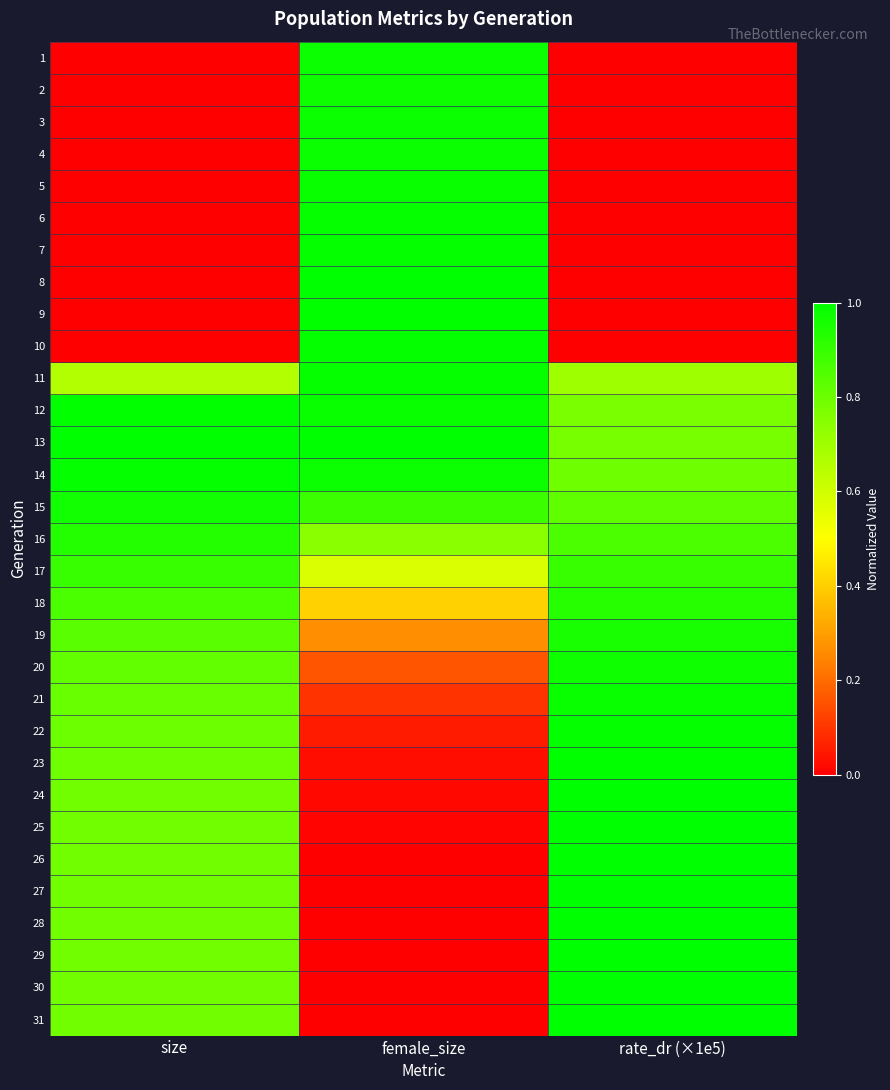

Reading right to left, what are all the values shown in this chart?

1: rate_dr (×1e5)=0.0	female_size=1.0	size=0.0
2: rate_dr (×1e5)=0.0	female_size=1.0	size=0.0
3: rate_dr (×1e5)=0.0	female_size=1.0	size=0.0
4: rate_dr (×1e5)=0.0	female_size=1.0	size=0.0
5: rate_dr (×1e5)=0.0	female_size=1.0	size=0.0
6: rate_dr (×1e5)=0.0	female_size=1.0	size=0.0
7: rate_dr (×1e5)=0.0	female_size=1.0	size=0.0
8: rate_dr (×1e5)=0.0	female_size=1.0	size=0.0
9: rate_dr (×1e5)=0.0	female_size=1.0	size=0.0
10: rate_dr (×1e5)=0.0	female_size=1.0	size=0.0
11: rate_dr (×1e5)=0.7	female_size=1.0	size=0.7
12: rate_dr (×1e5)=0.8	female_size=1.0	size=1.0
13: rate_dr (×1e5)=0.8	female_size=1.0	size=1.0
14: rate_dr (×1e5)=0.8	female_size=1.0	size=1.0
15: rate_dr (×1e5)=0.8	female_size=0.9	size=1.0
16: rate_dr (×1e5)=0.9	female_size=0.7	size=0.9
17: rate_dr (×1e5)=0.9	female_size=0.6	size=0.9
18: rate_dr (×1e5)=0.9	female_size=0.4	size=0.9
19: rate_dr (×1e5)=1.0	female_size=0.3	size=0.8
20: rate_dr (×1e5)=1.0	female_size=0.2	size=0.8
21: rate_dr (×1e5)=1.0	female_size=0.1	size=0.8
22: rate_dr (×1e5)=1.0	female_size=0.1	size=0.8
23: rate_dr (×1e5)=1.0	female_size=0.0	size=0.8
24: rate_dr (×1e5)=1.0	female_size=0.0	size=0.8
25: rate_dr (×1e5)=1.0	female_size=0.0	size=0.8
26: rate_dr (×1e5)=1.0	female_size=0.0	size=0.8
27: rate_dr (×1e5)=1.0	female_size=0.0	size=0.8
28: rate_dr (×1e5)=1.0	female_size=0.0	size=0.8
29: rate_dr (×1e5)=1.0	female_size=0.0	size=0.8
30: rate_dr (×1e5)=1.0	female_size=0.0	size=0.8
31: rate_dr (×1e5)=1.0	female_size=0.0	size=0.8